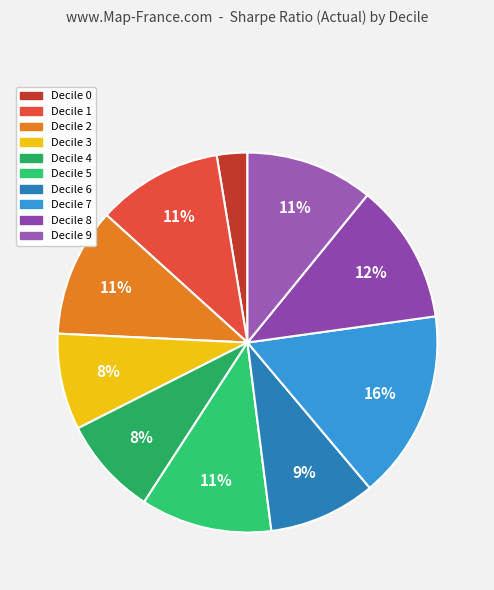

The Decile 7 slice represents 23% of the pie. True or false?

False